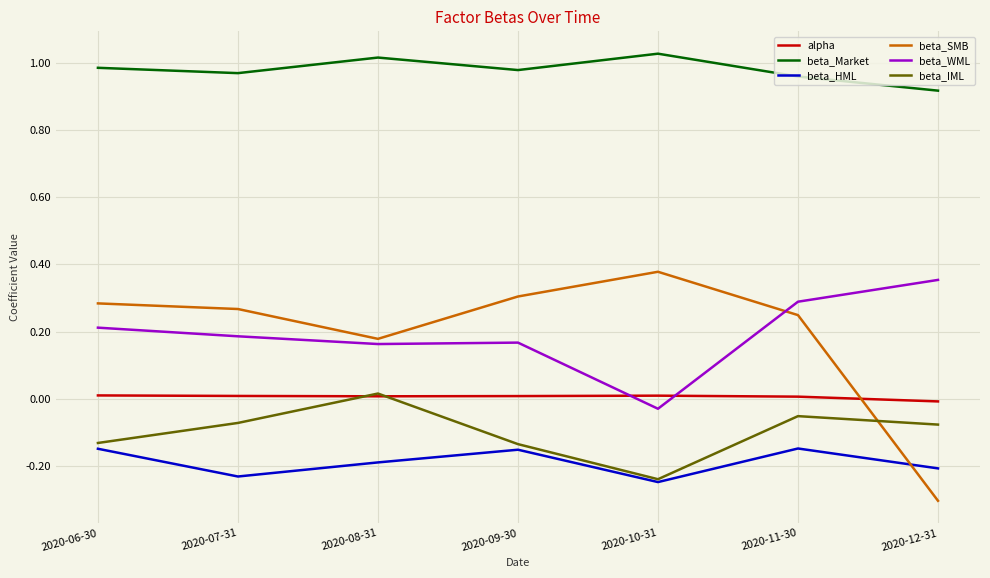

Is the value of beta_HML at 2020-10-31 greater than the value of beta_SMB at 2020-07-31?

No